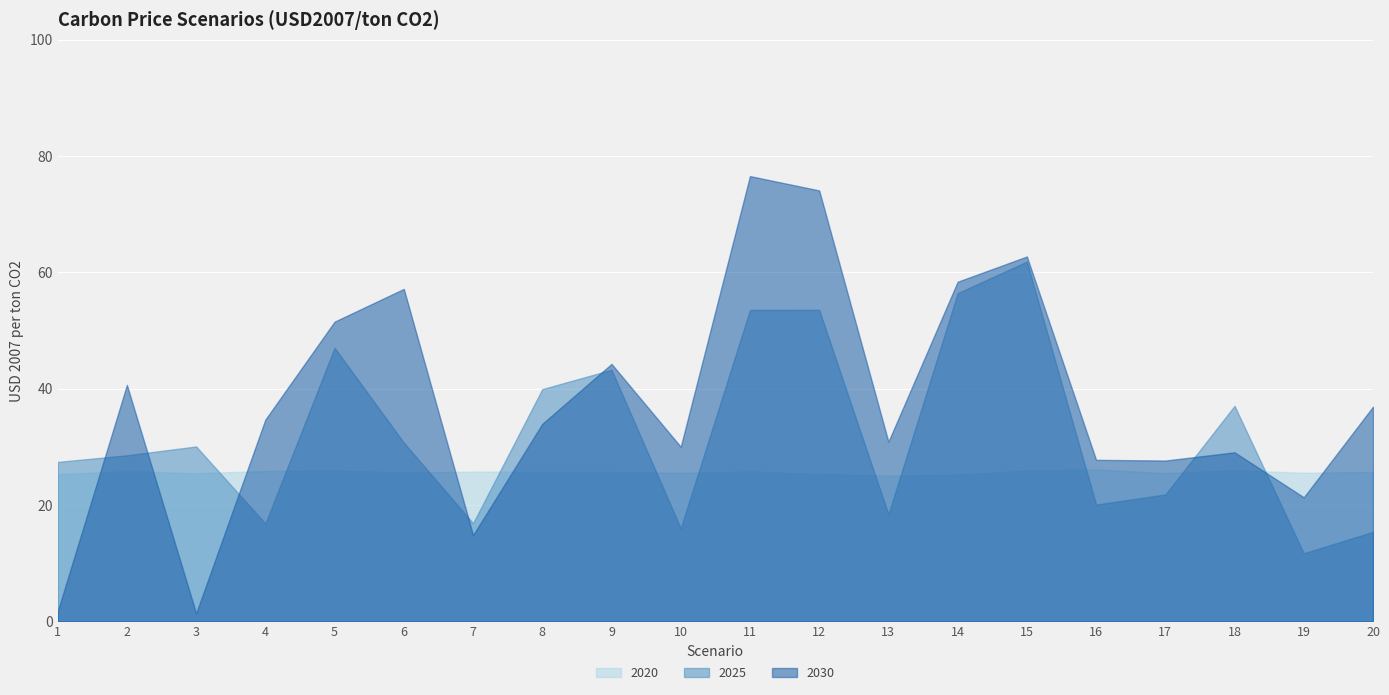

How many lines are shown in the chart?

3